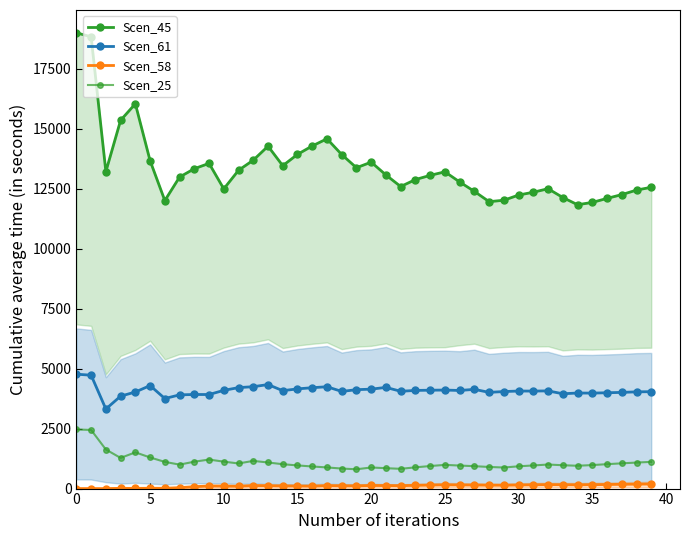

Does the chart display data point markers on the line(s)?

Yes